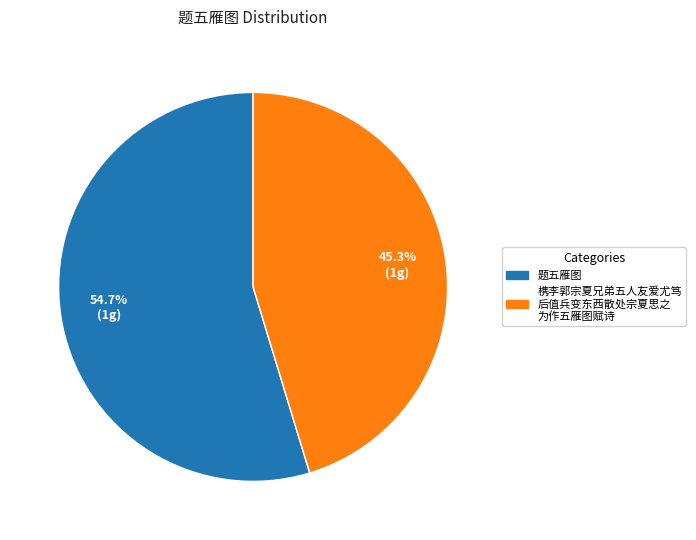

How many segments does this pie chart have?

2